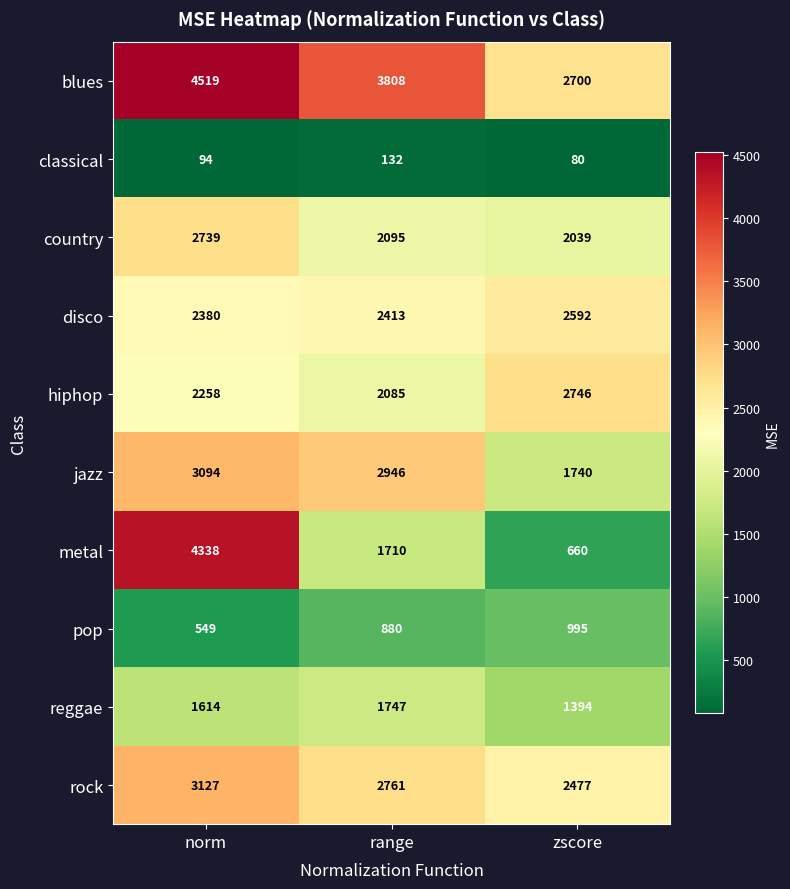

Reading left to right, what are all the values shown in this chart?

blues: 4519	3808	2700
classical: 94	132	80
country: 2739	2095	2039
disco: 2380	2413	2592
hiphop: 2258	2085	2746
jazz: 3094	2946	1740
metal: 4338	1710	660
pop: 549	880	995
reggae: 1614	1747	1394
rock: 3127	2761	2477